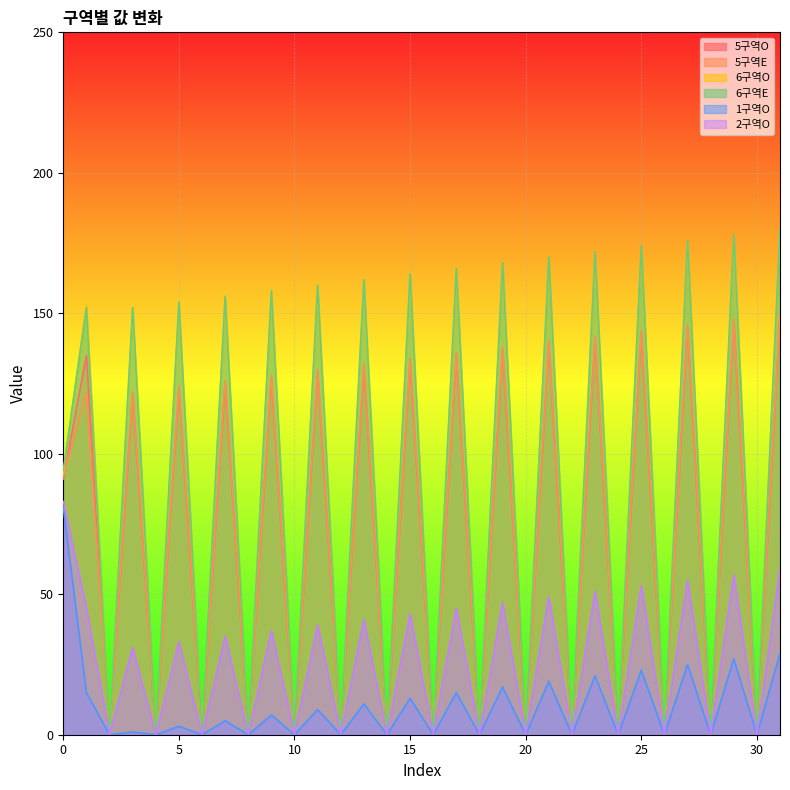

The 1구역O series shows 0 at 22. True or false?

True